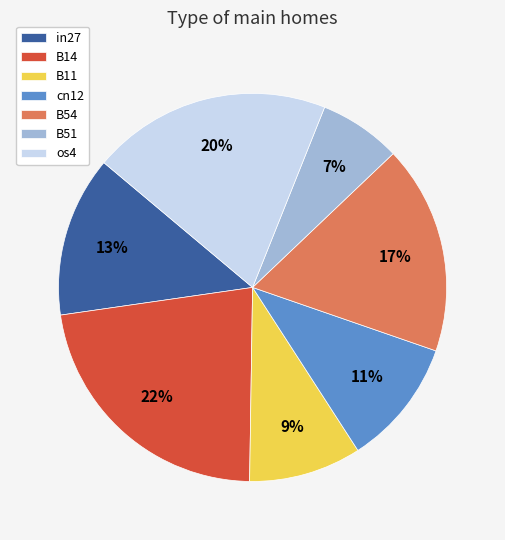

How many slices are in this pie chart?

7